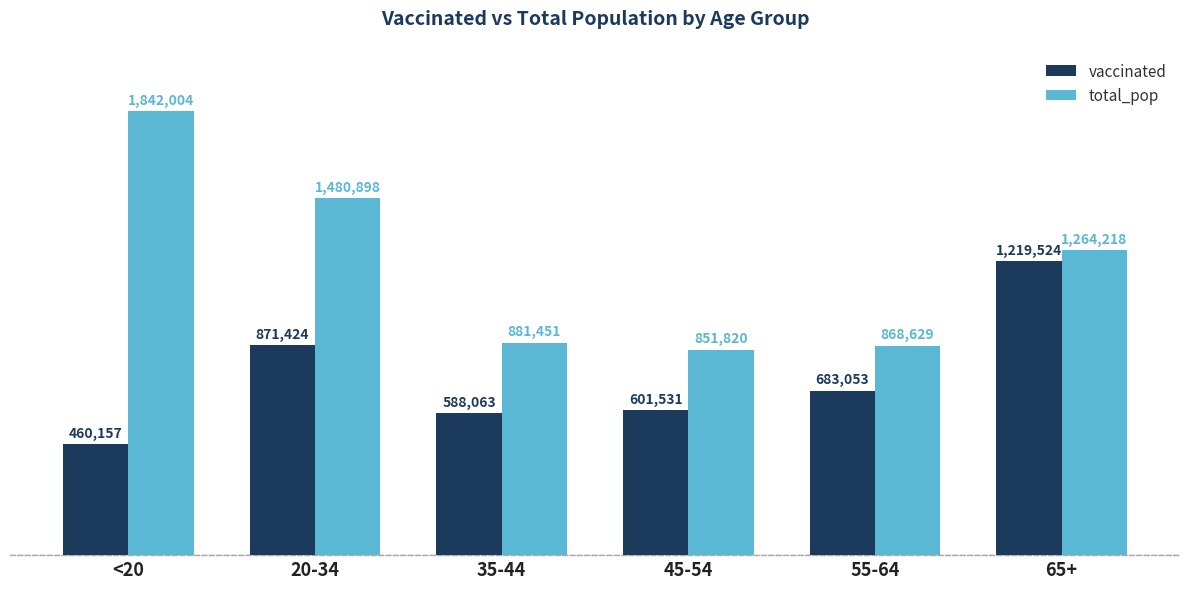

Which series changed the most between 45-54 and 65+?

vaccinated